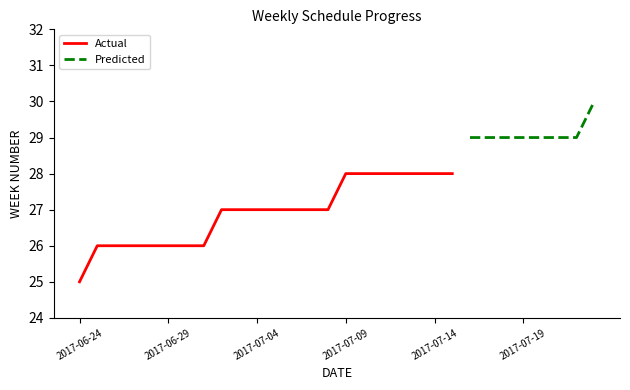

At which label does Predicted first exceed 28?

2017-07-16